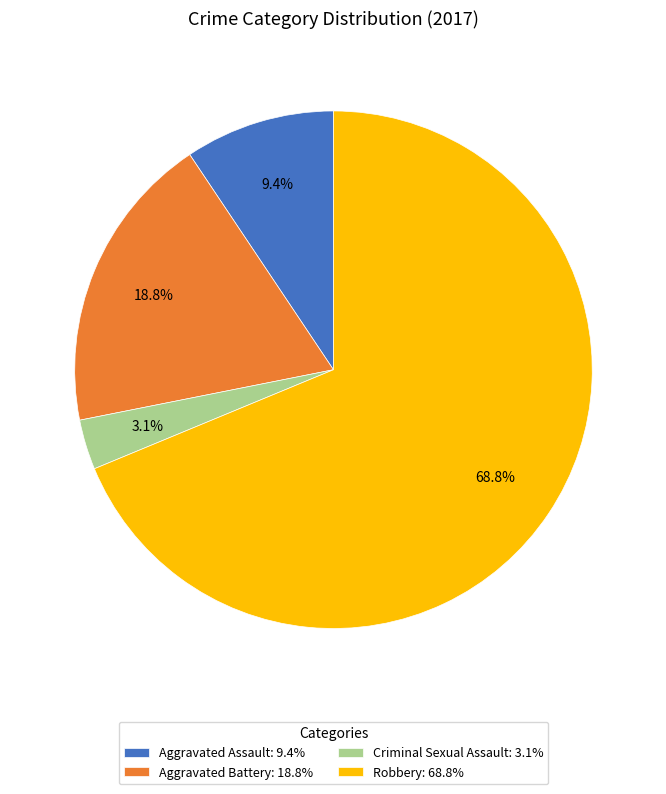

To the nearest percent, what is the difference between the largest and smallest slice percentages?

66%